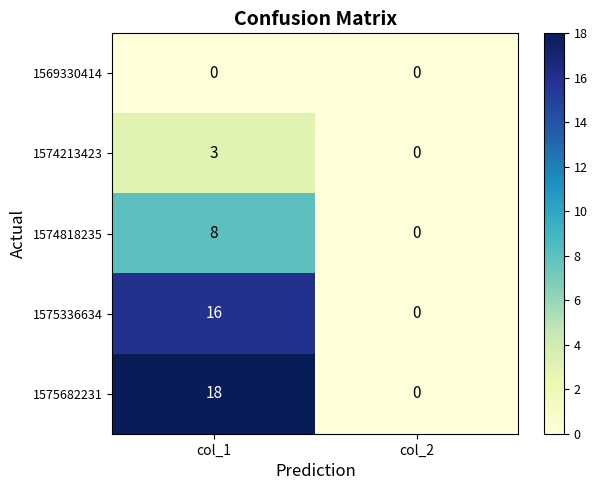

True or false: 1575336634 has a value of 16 at col_1.

True